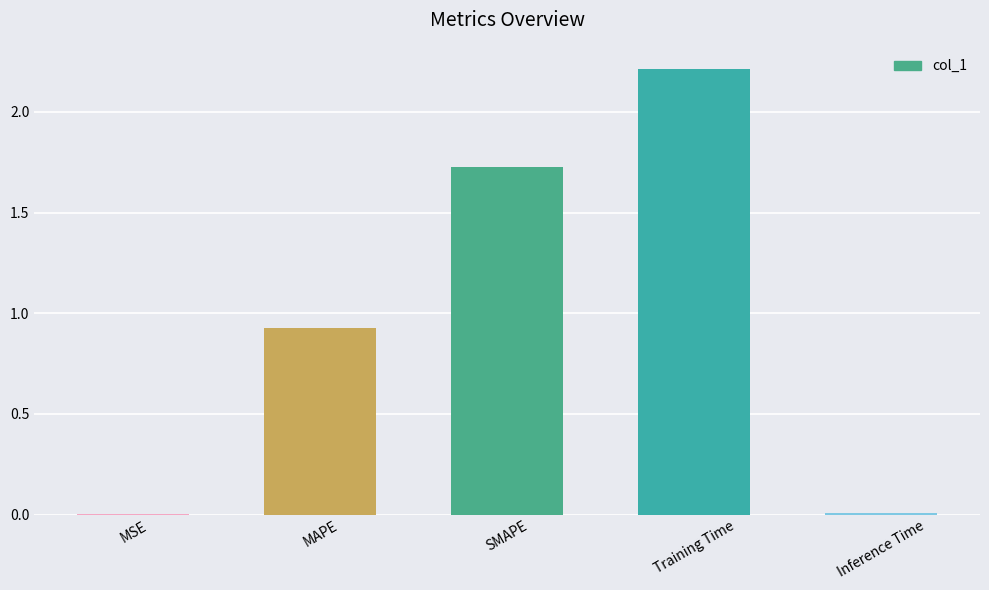

Which label corresponds to the largest value in the chart?

Training Time